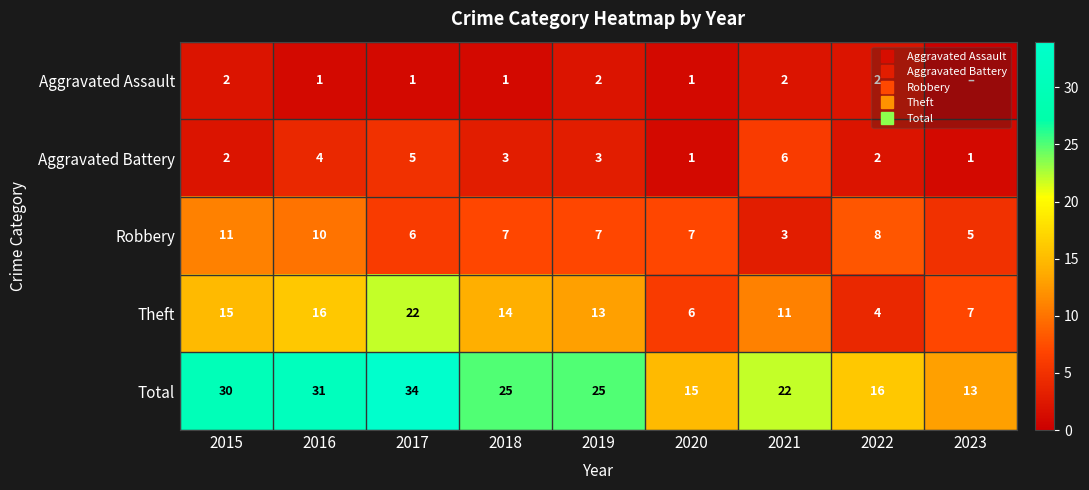

Between 2023 and 2020, which is larger?

2020